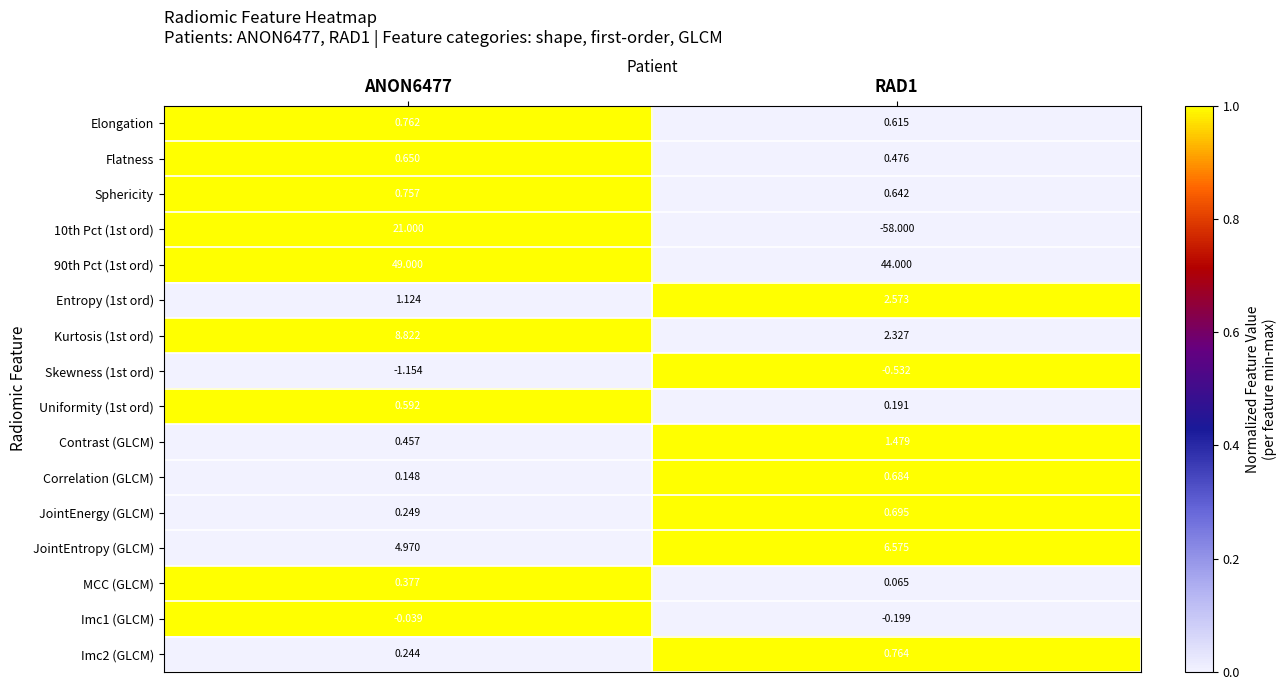

At which category does the chart reach its peak across all series?

ANON6477